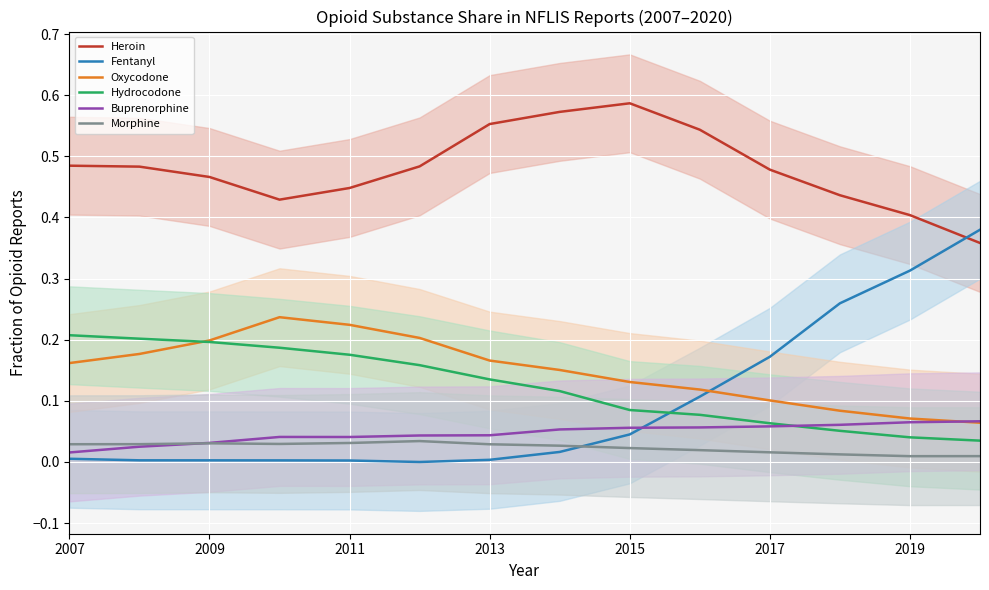

What is the difference between the second highest and minimum values in the Heroin series?

0.2